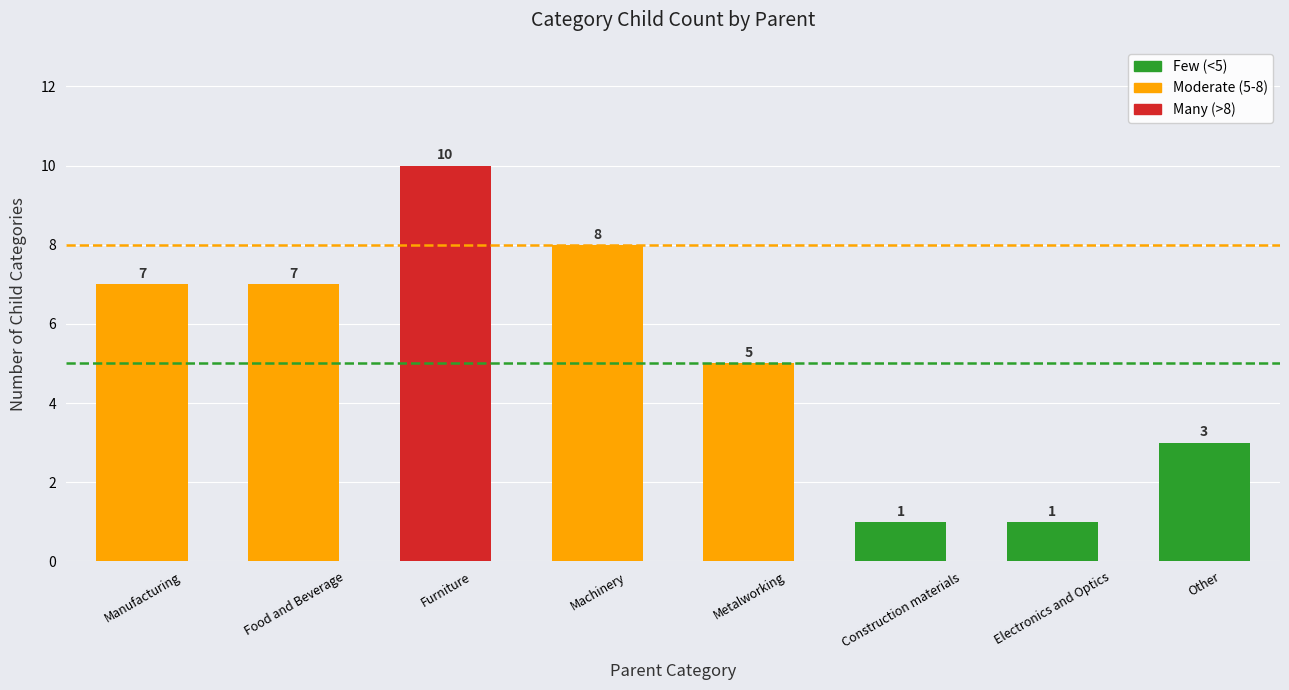

What is the difference between the maximum and minimum values?

9